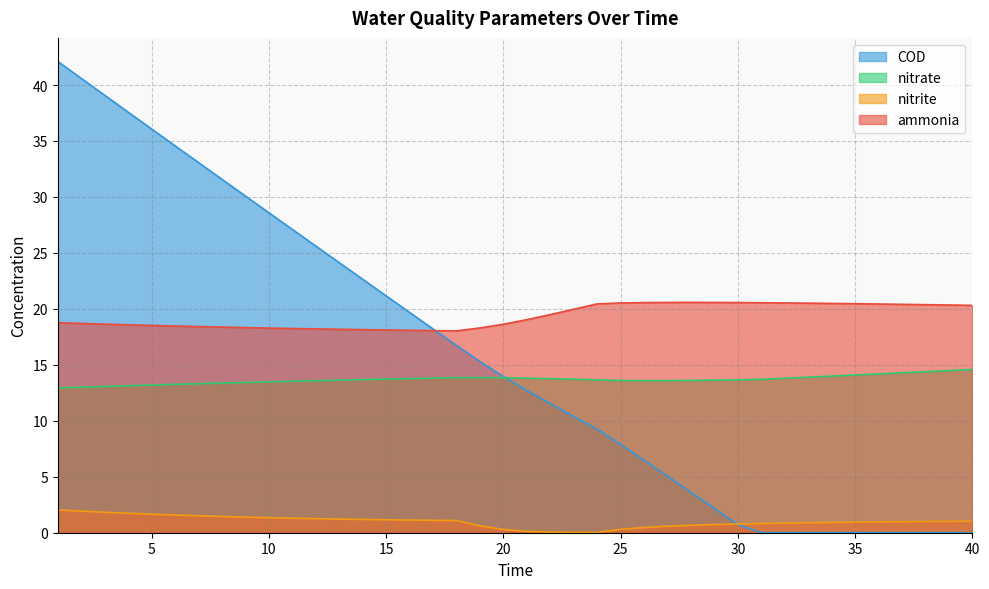

Where does the COD series first go above 13?

1